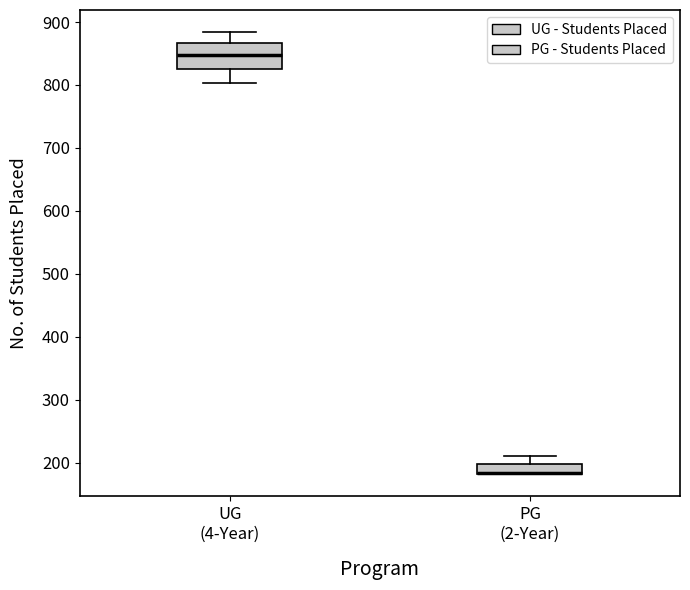

Which box is the tallest, from its lower edge to its upper edge?

UG (4-Year)